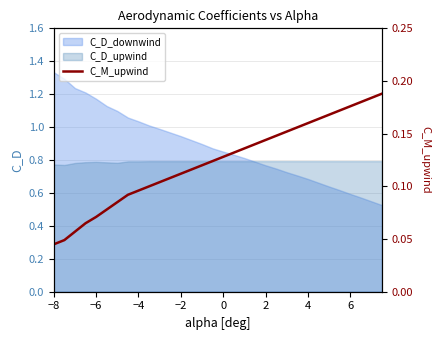

Is it true that C_D_downwind equals 0.6 at 6?

True